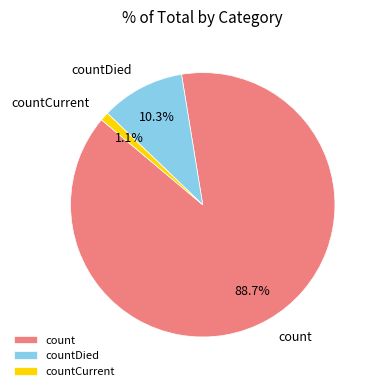

How many segments does this pie chart have?

3